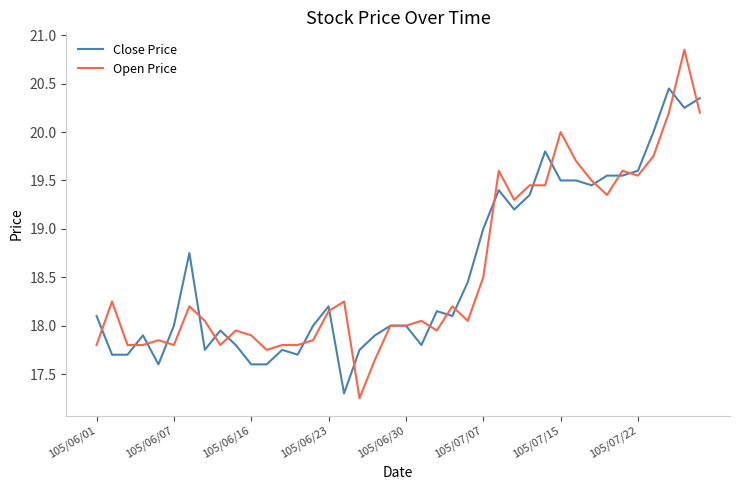

List the series in order of their peak value, lowest first.

Close Price, Open Price